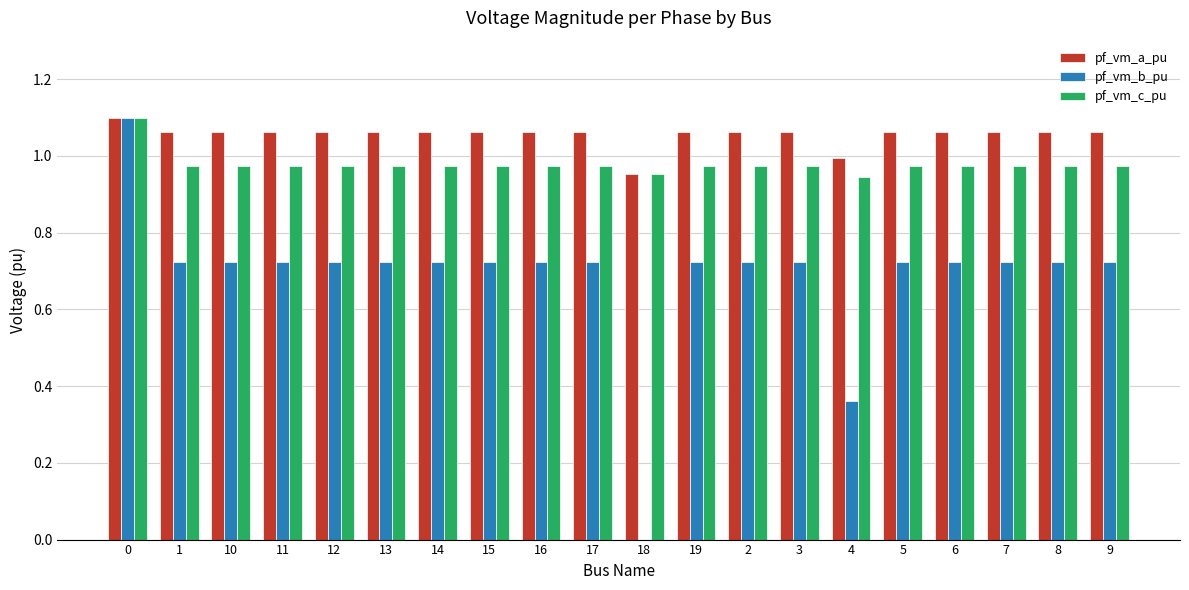

How many groups of bars are there?

20